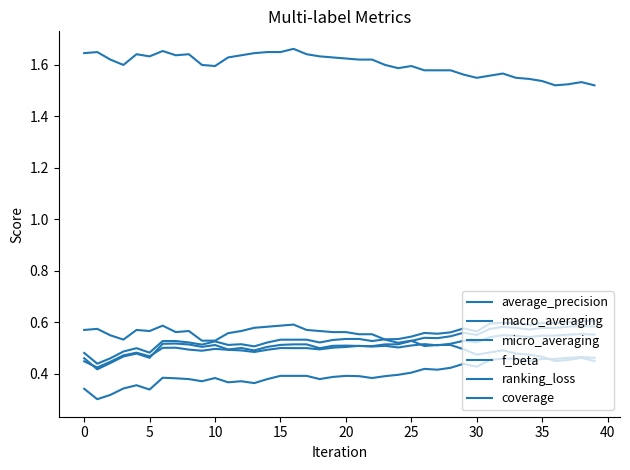

Which category has the highest value in the average_precision series?

38